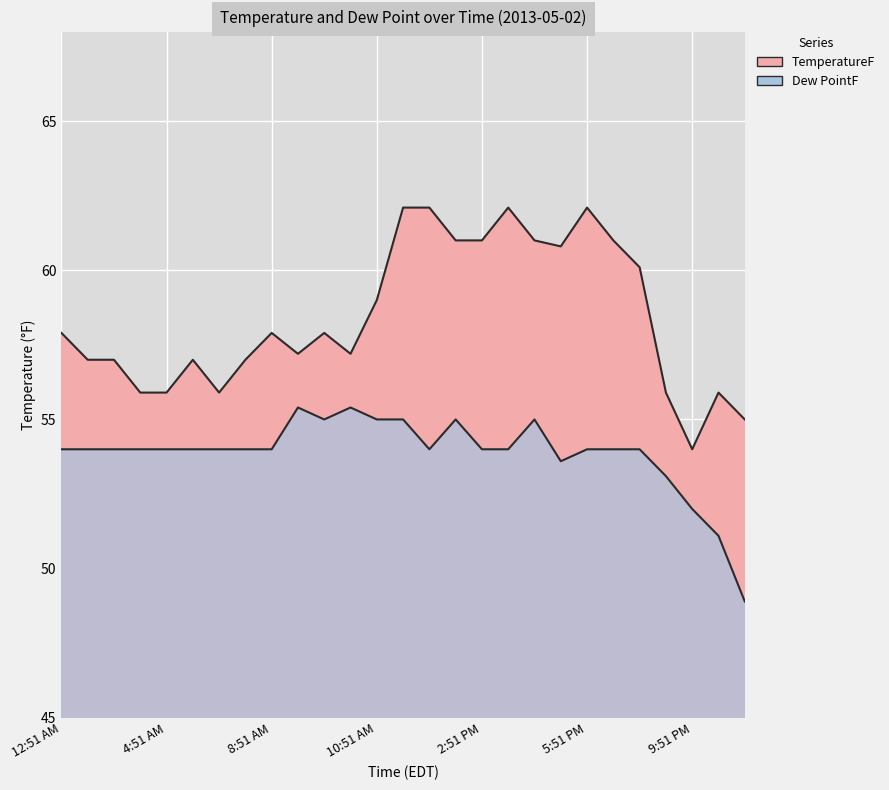

Where is the first local minimum for Dew PointF?

9:51 AM